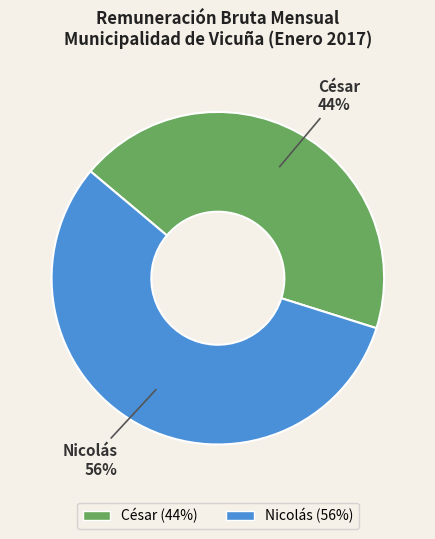

What is the majority slice?

Nicolás